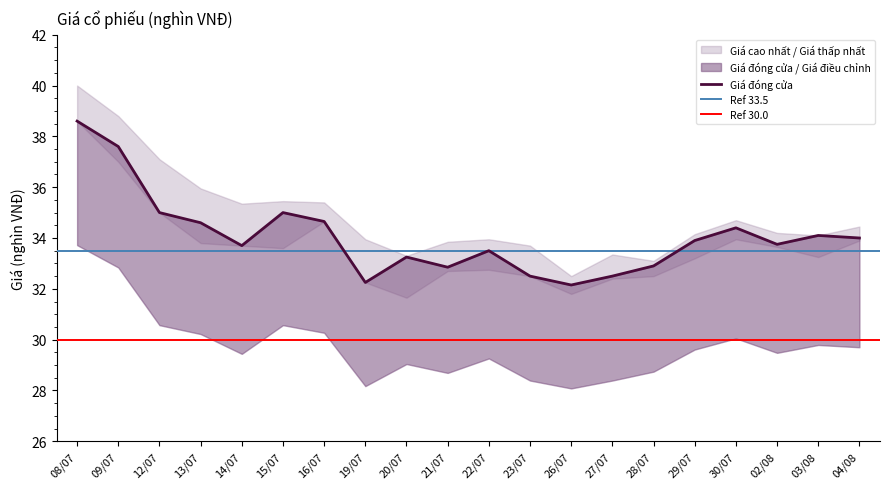

True or false: Giá thấp nhất and Giá đóng cửa cross at least once.

False